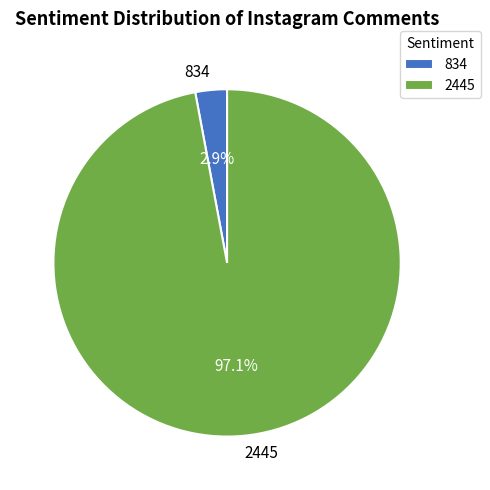

To the nearest percent, what percentage of the pie is 2445?

97%